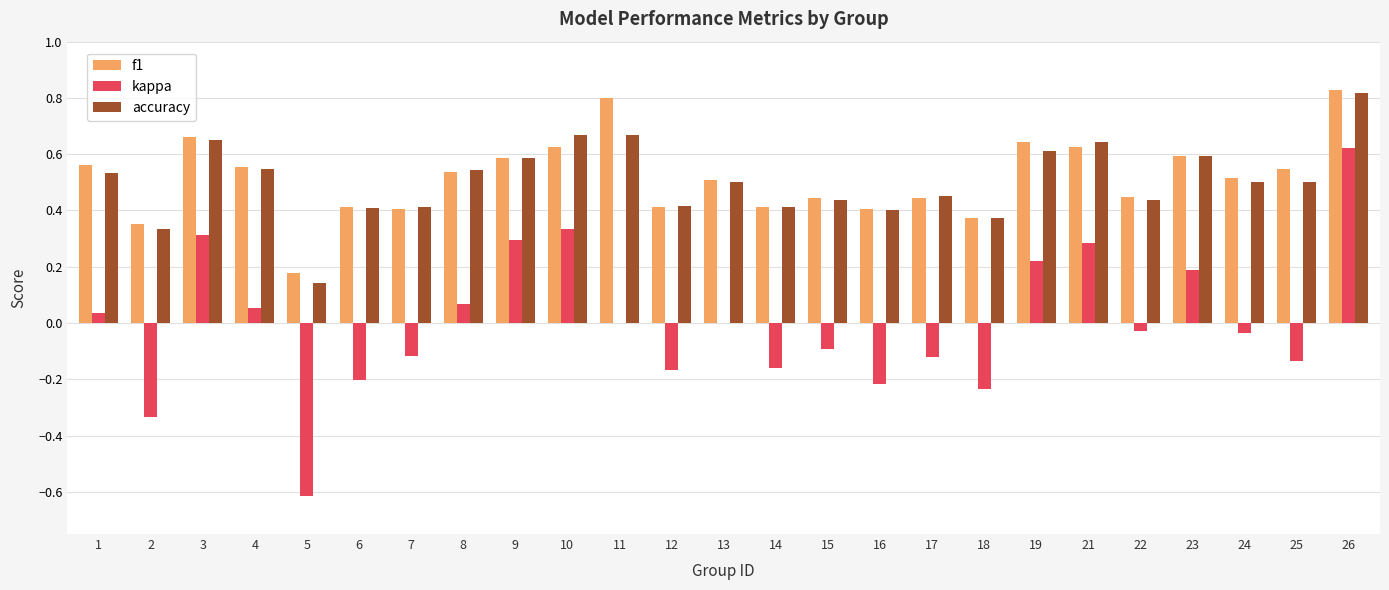

What is the total value across all series at 3?

1.6